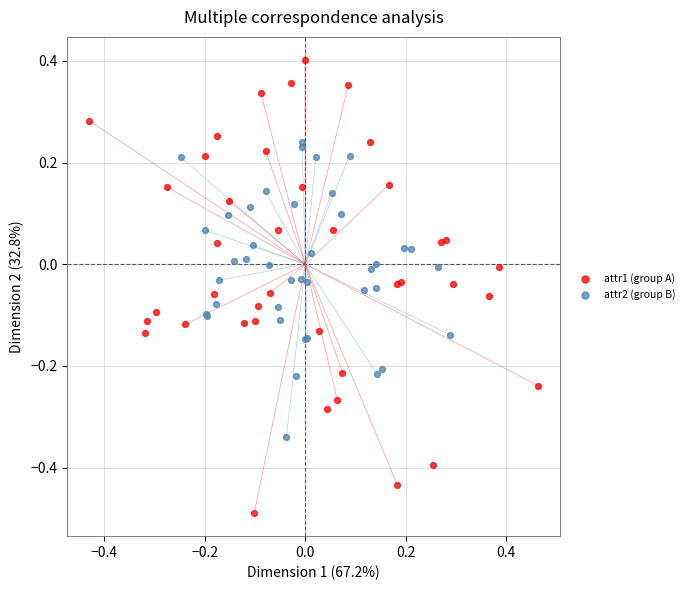

Which series reaches the maximum Y coordinate?

attr1 (group A)